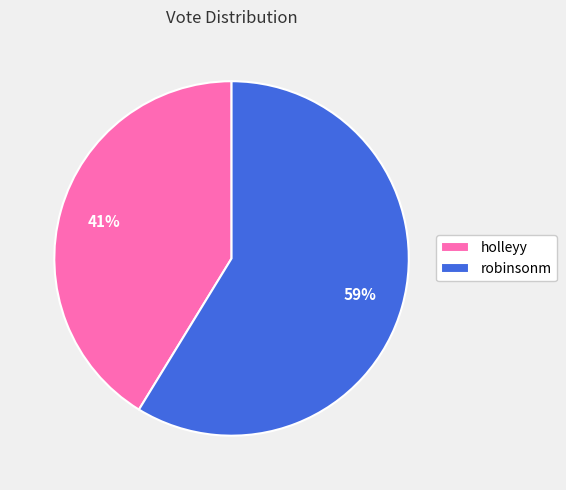

Rank the categories by value from lowest to highest.

holleyy, robinsonm